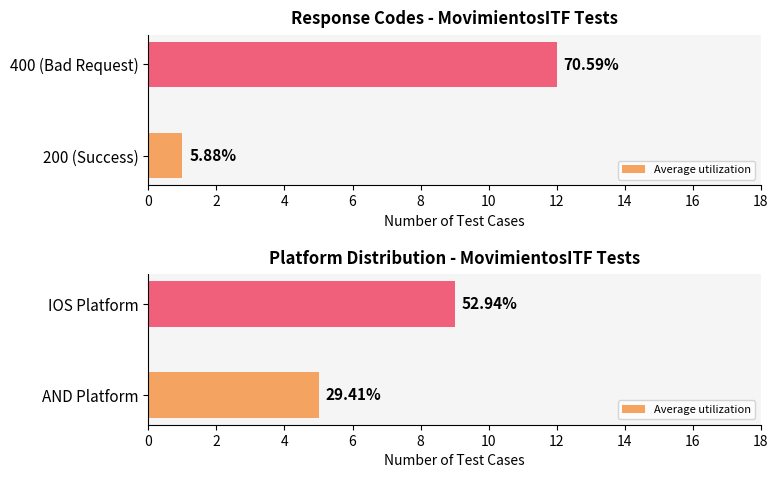

Between IOS Platform and AND Platform, which is larger?

IOS Platform